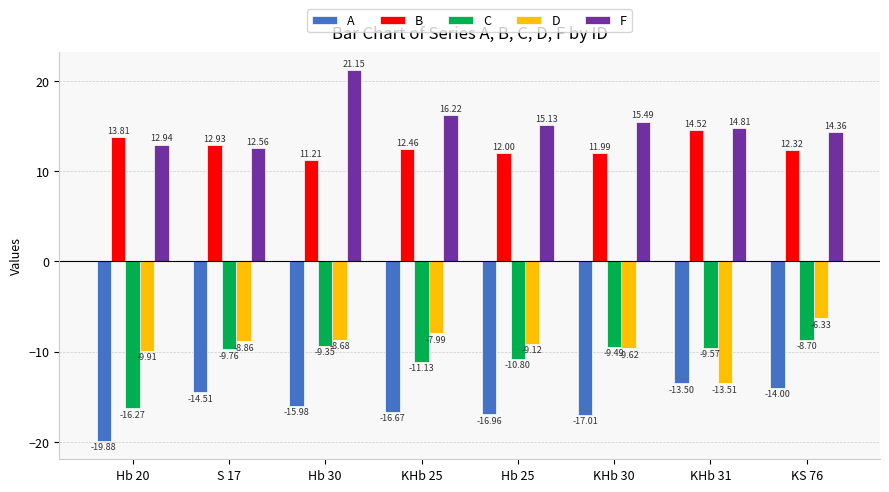

What are all the series names shown in the legend?

A, B, C, D, F